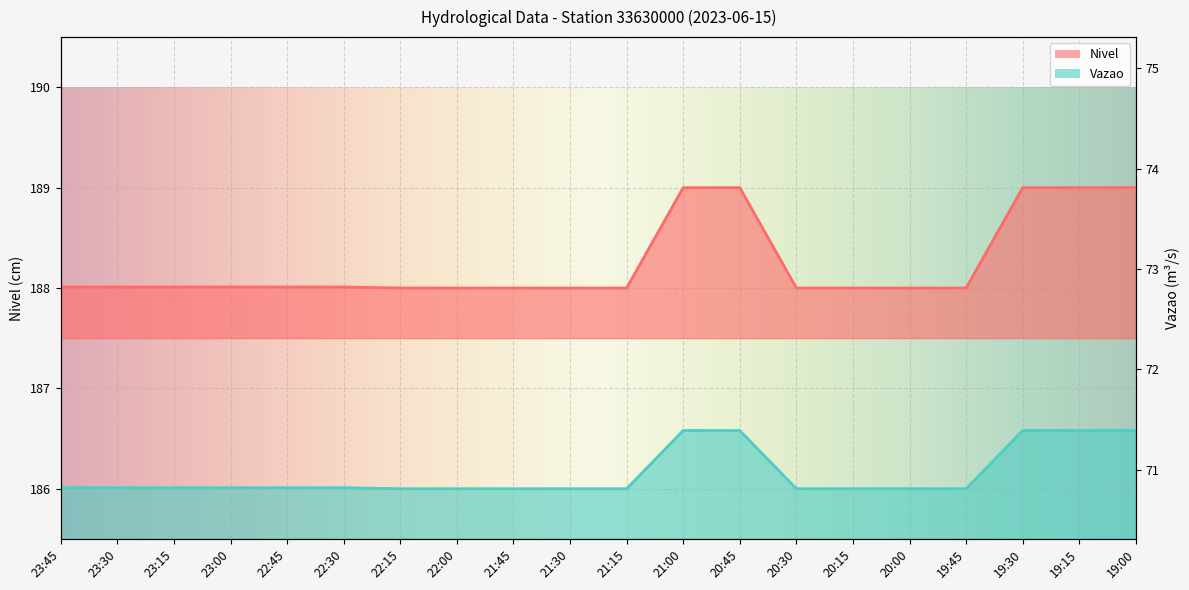

Does the chart display data point markers on the line(s)?

No